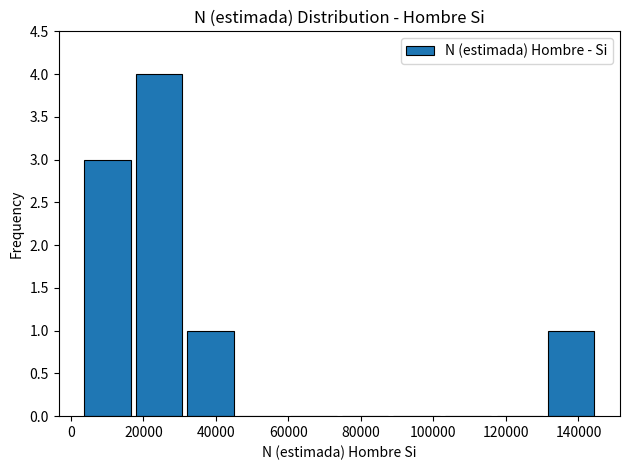

Over which range of the x-axis is the bar tallest?

18000 to 32000